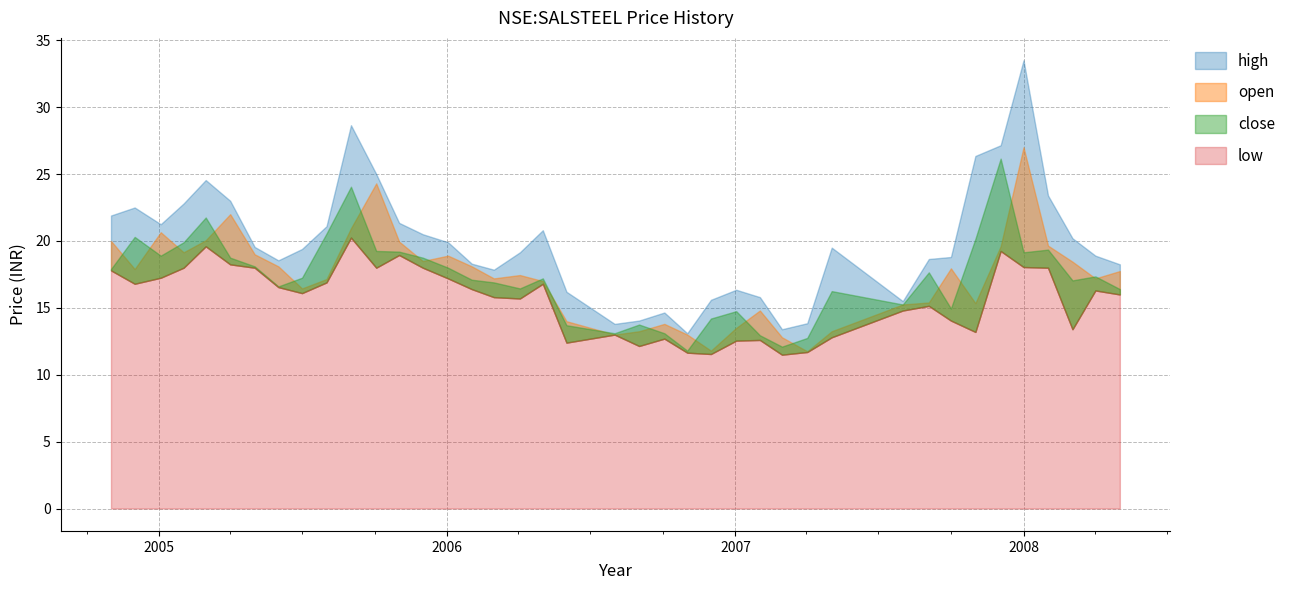

True or false: open has more than 1 interior local peaks.

True